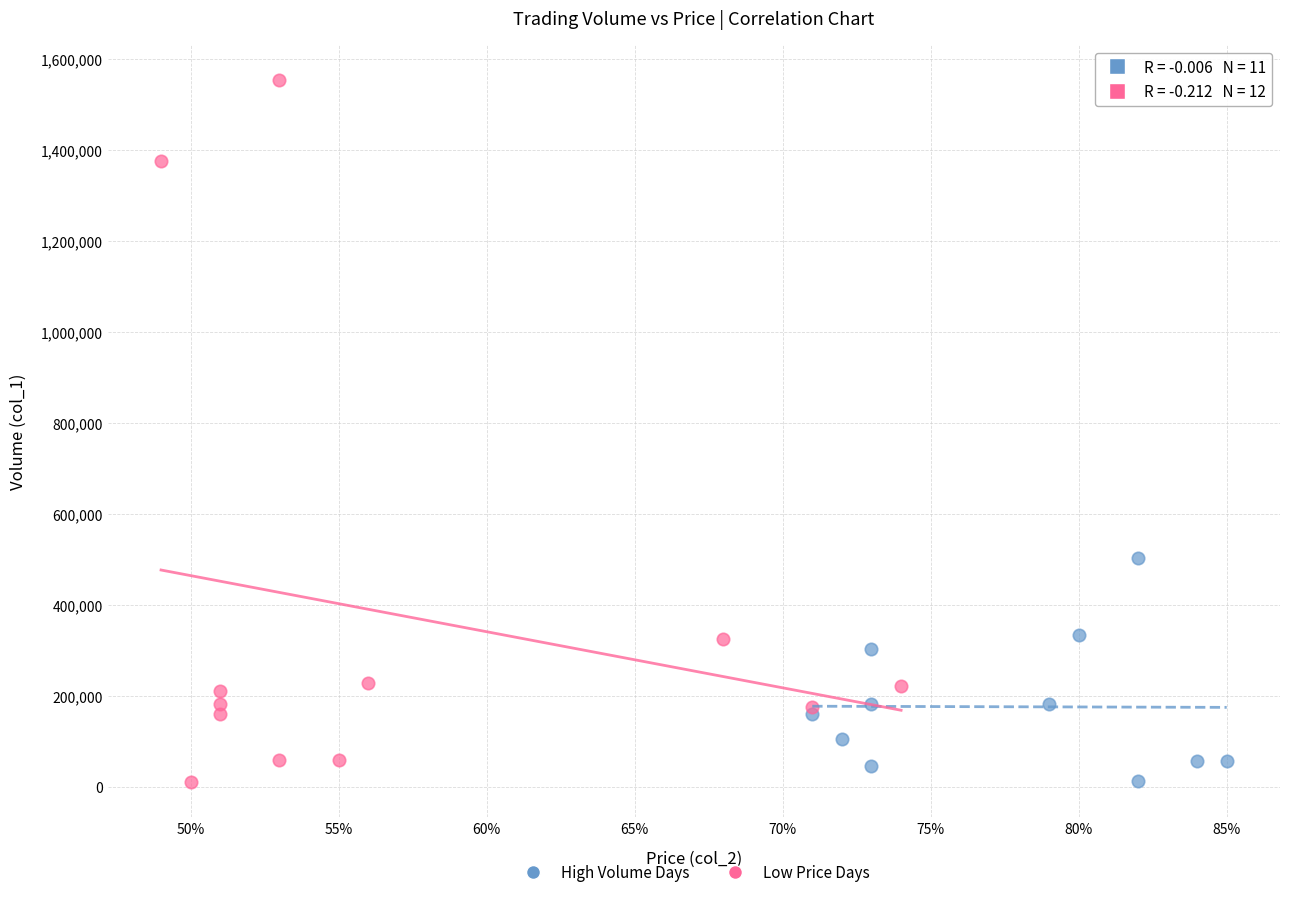

Which series contains the highest Y value?

Low Price Days